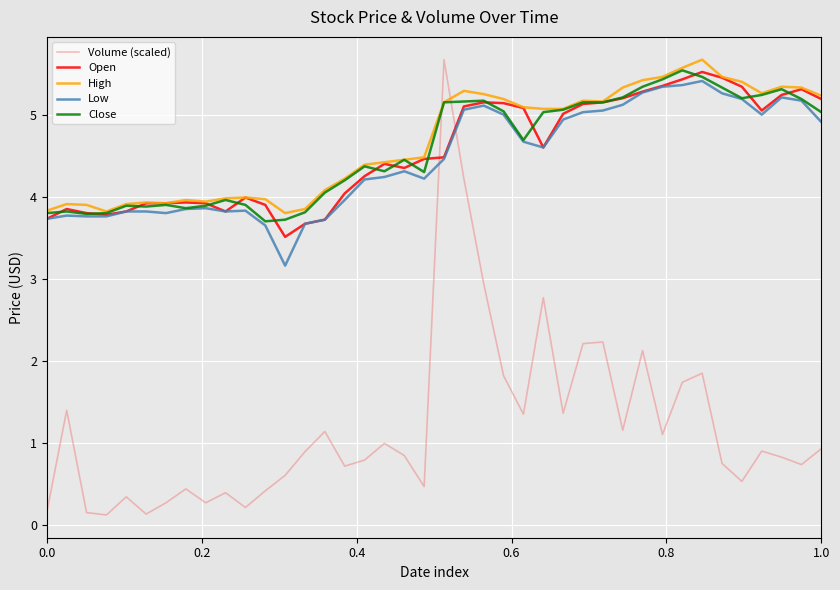

What is the maximum value shown in the chart?

5.7